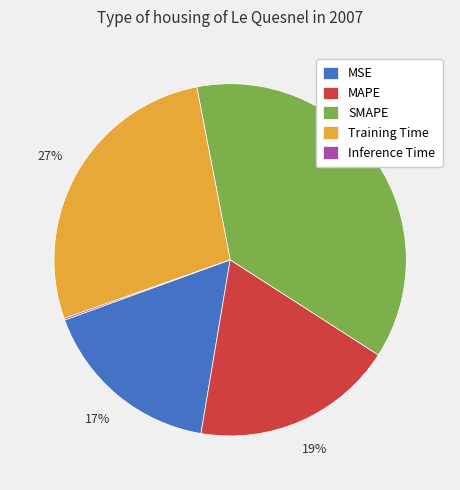

Which category has the biggest portion of the pie?

SMAPE